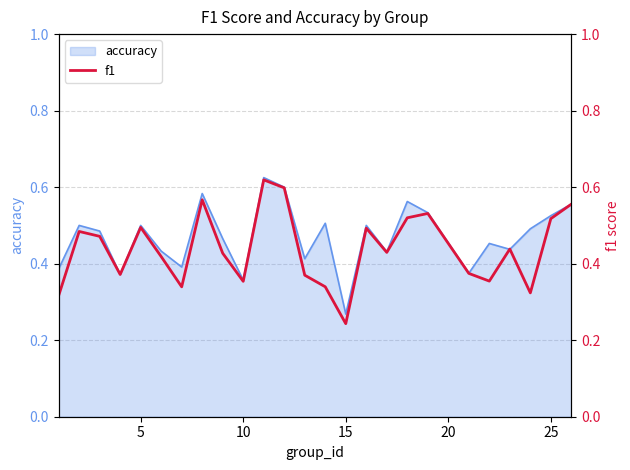

Which category has the lowest value in the accuracy series?

15